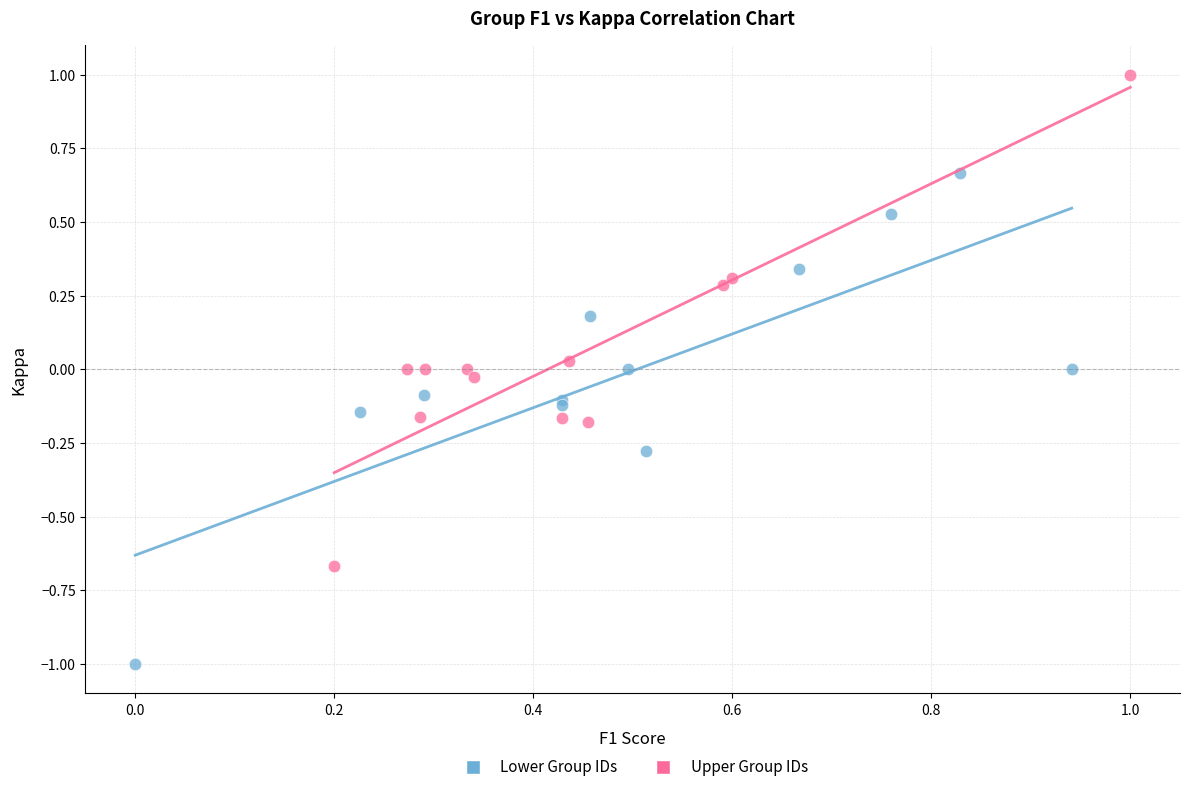

Which series reaches the maximum Y coordinate?

Upper Group IDs